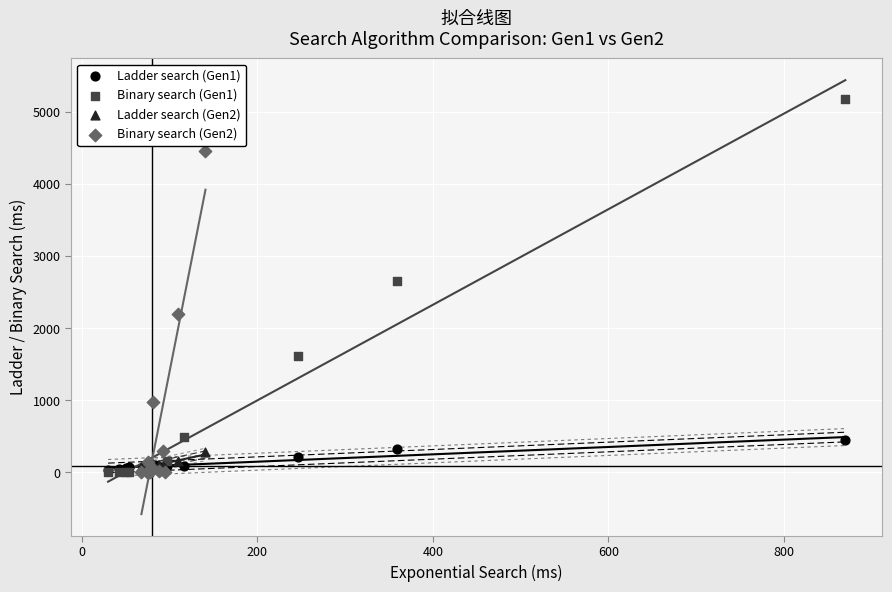

Which series has the widest spread of Y values?

Binary search (Gen1)